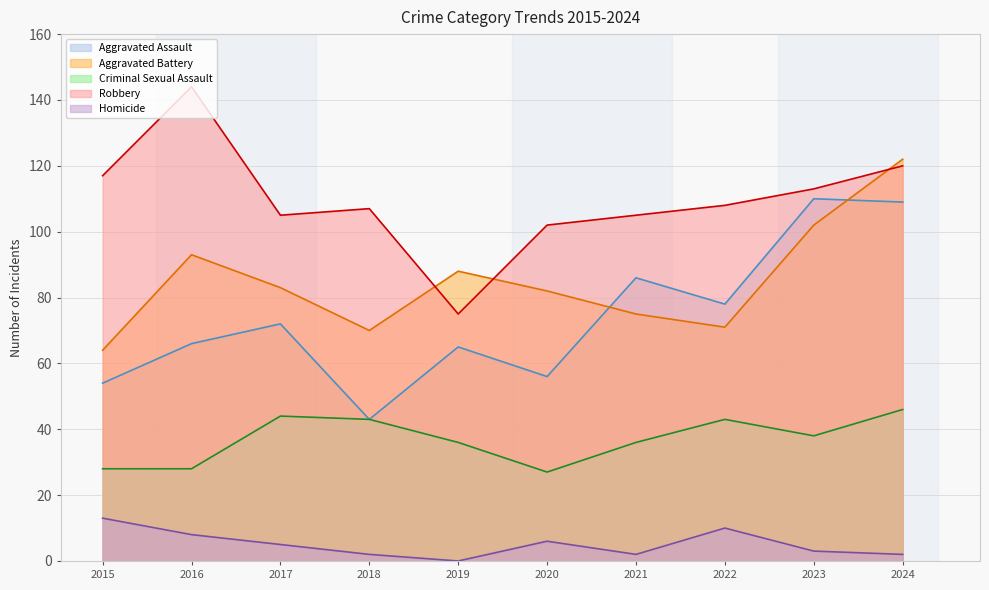

What value does the Criminal Sexual Assault series have at 2019, to the nearest 10?

40